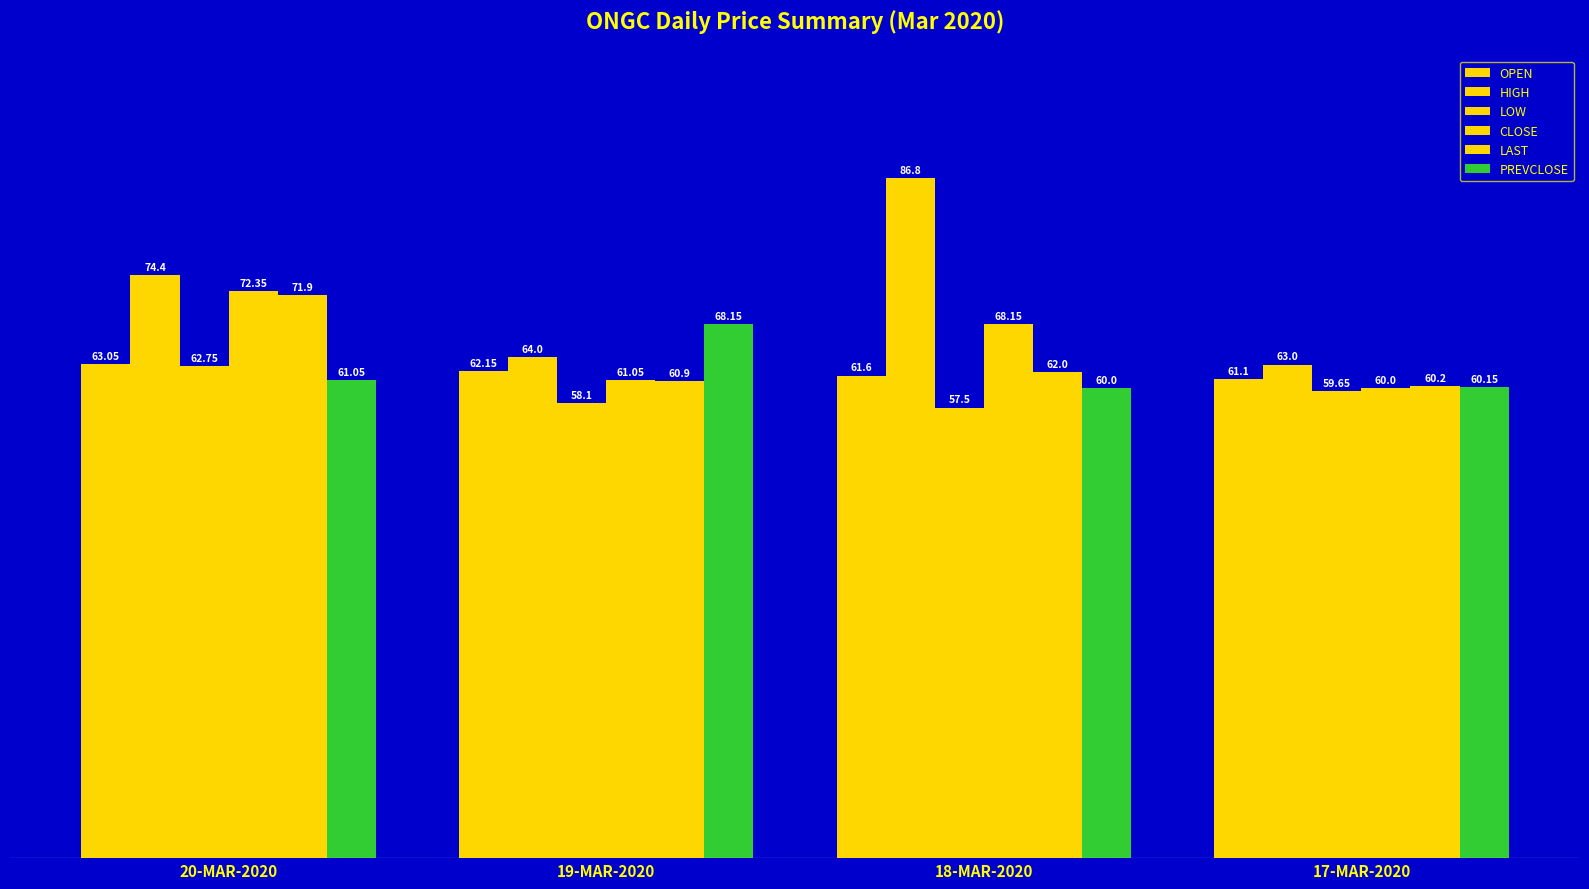

Rank the series at 17-MAR-2020 from lowest to highest value.

LOW, CLOSE, PREVCLOSE, LAST, OPEN, HIGH